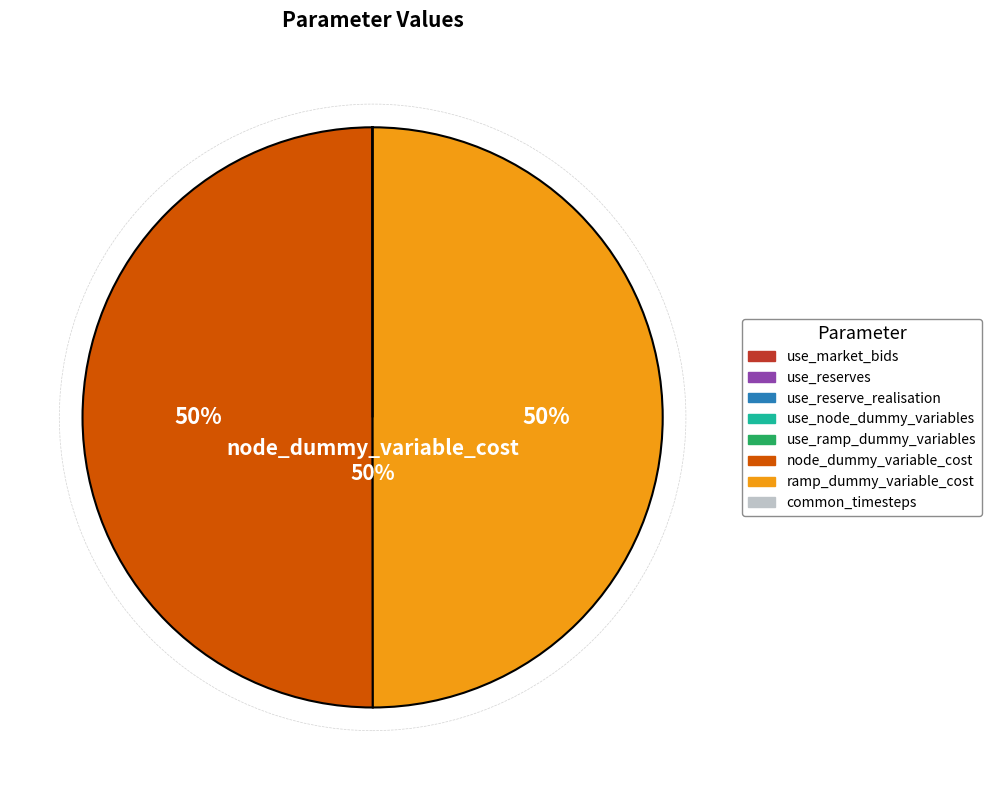

Is it true that node_dummy_variable_cost is 65% of the pie?

False